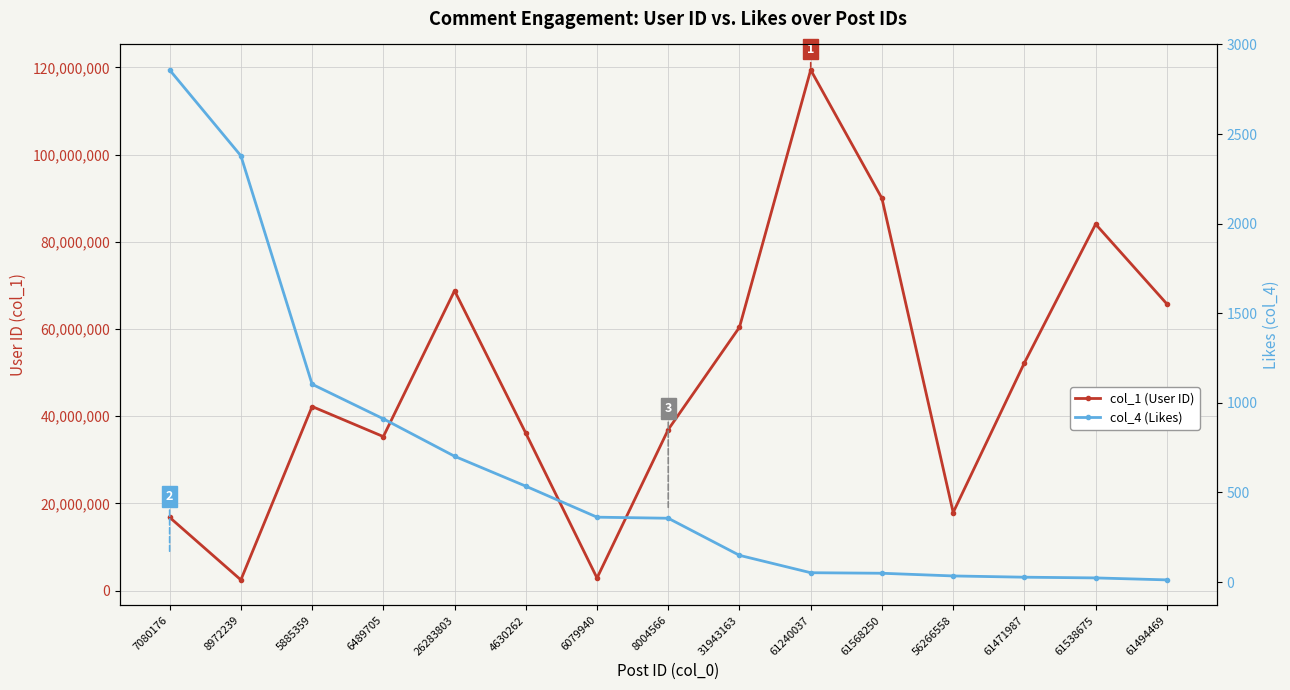

What is the label of the 12th point from the right?

6489705